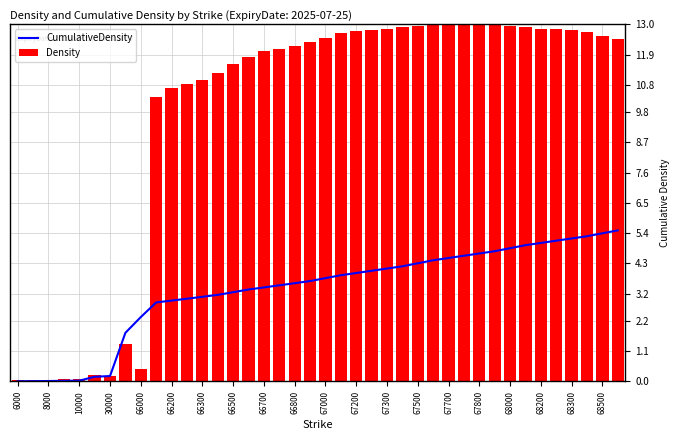

What is the sum of all Density values?

385.2